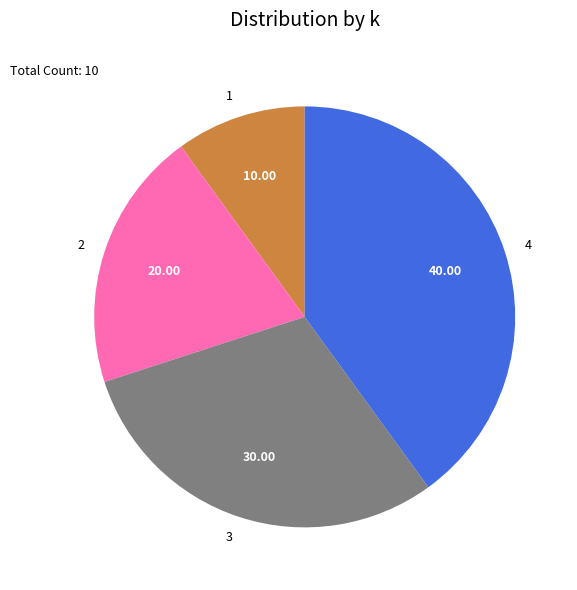

Count the number of slices in the pie.

4